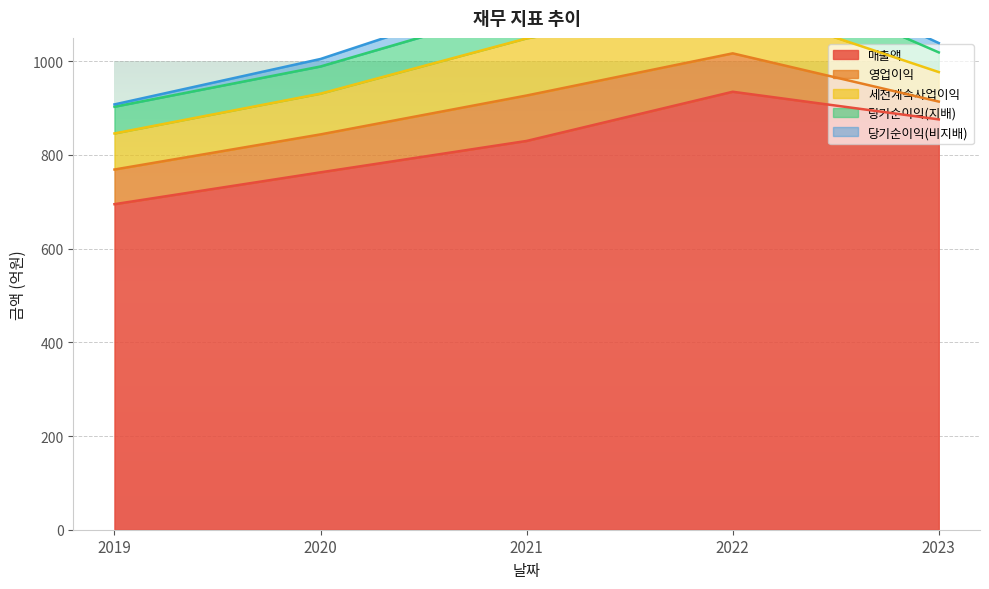

What is the spread (max minus min) of values at 2022-12-01?

903